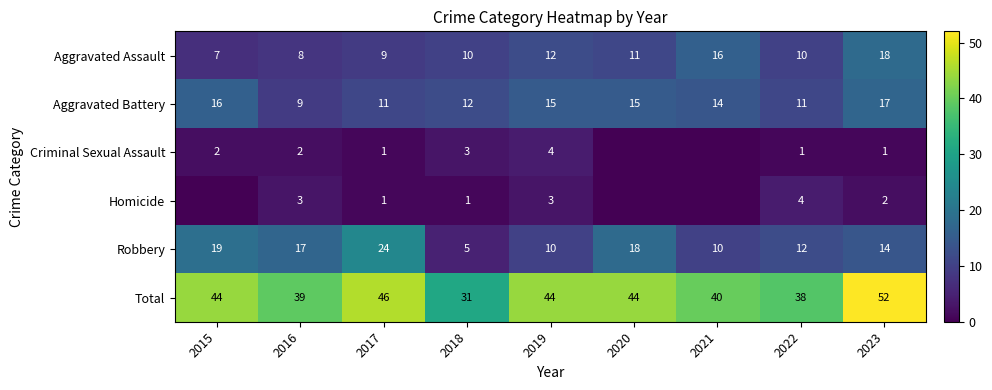

What value does the Total series have at 2023, to the nearest 10?

50